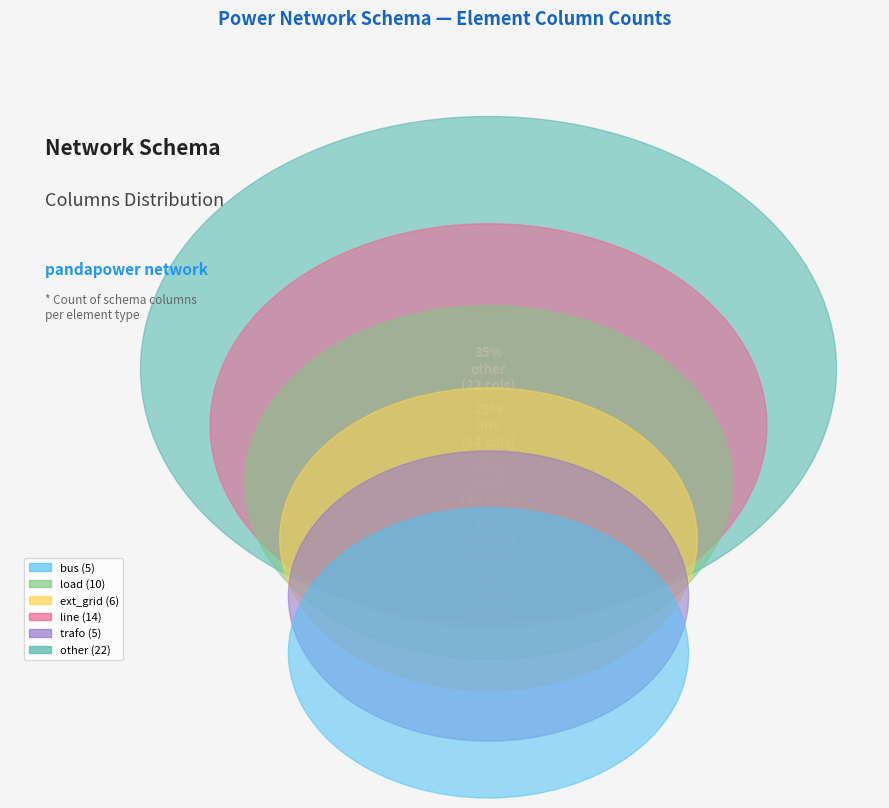

Approximately how many times larger is the value at load compared to trafo?

2.0